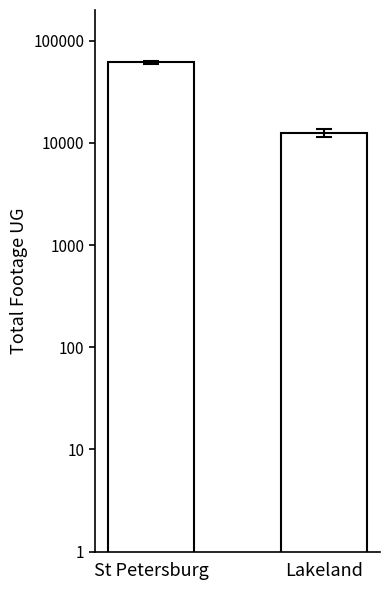

What value does the data have at Lakeland, to the nearest 10?

12480